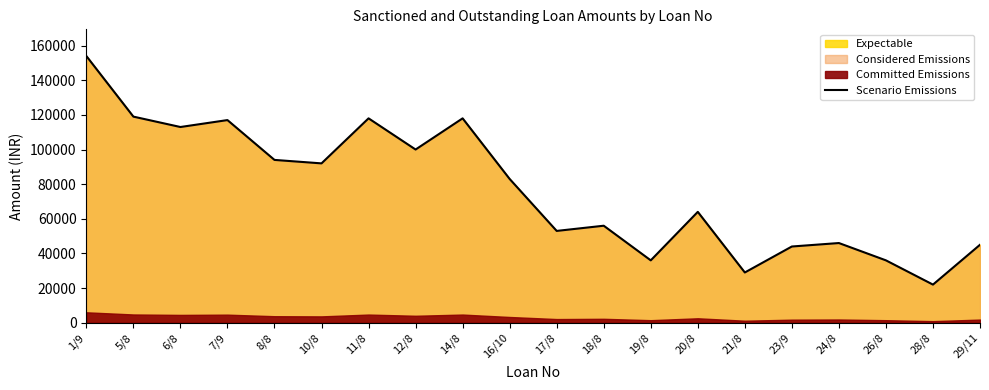

Does the chart have visible grid lines?

No